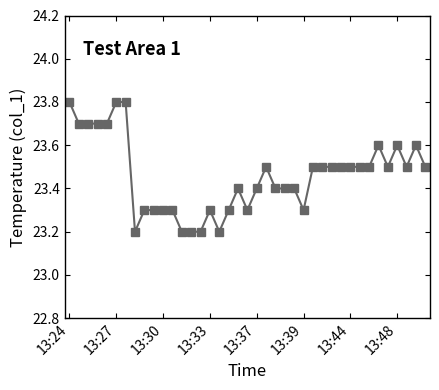

What is the smallest value displayed?

23.2